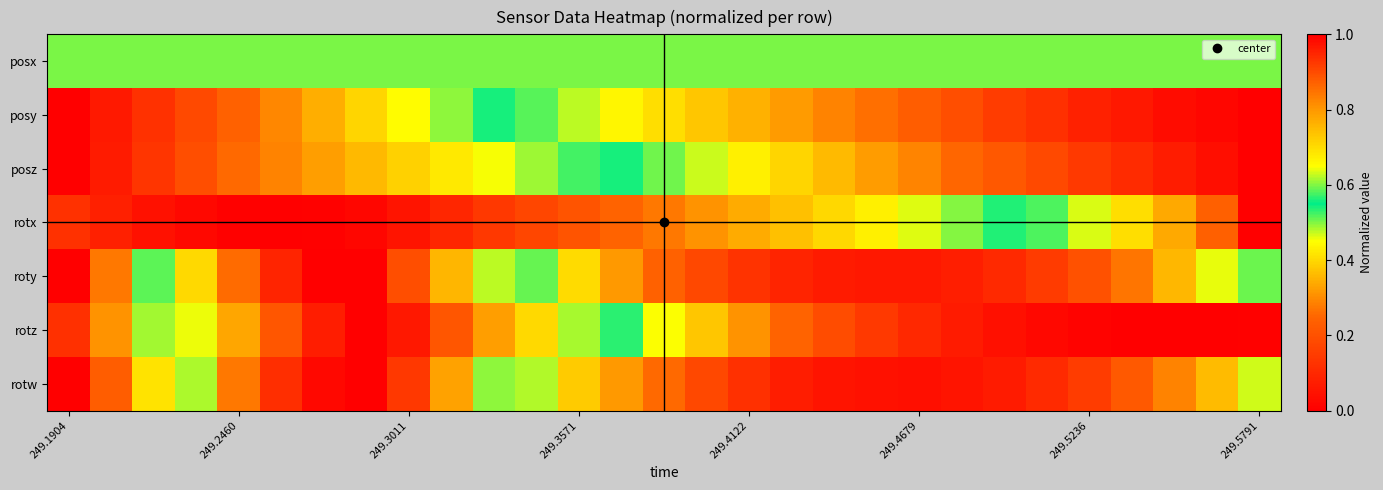

How many distinct data groups are displayed?

7